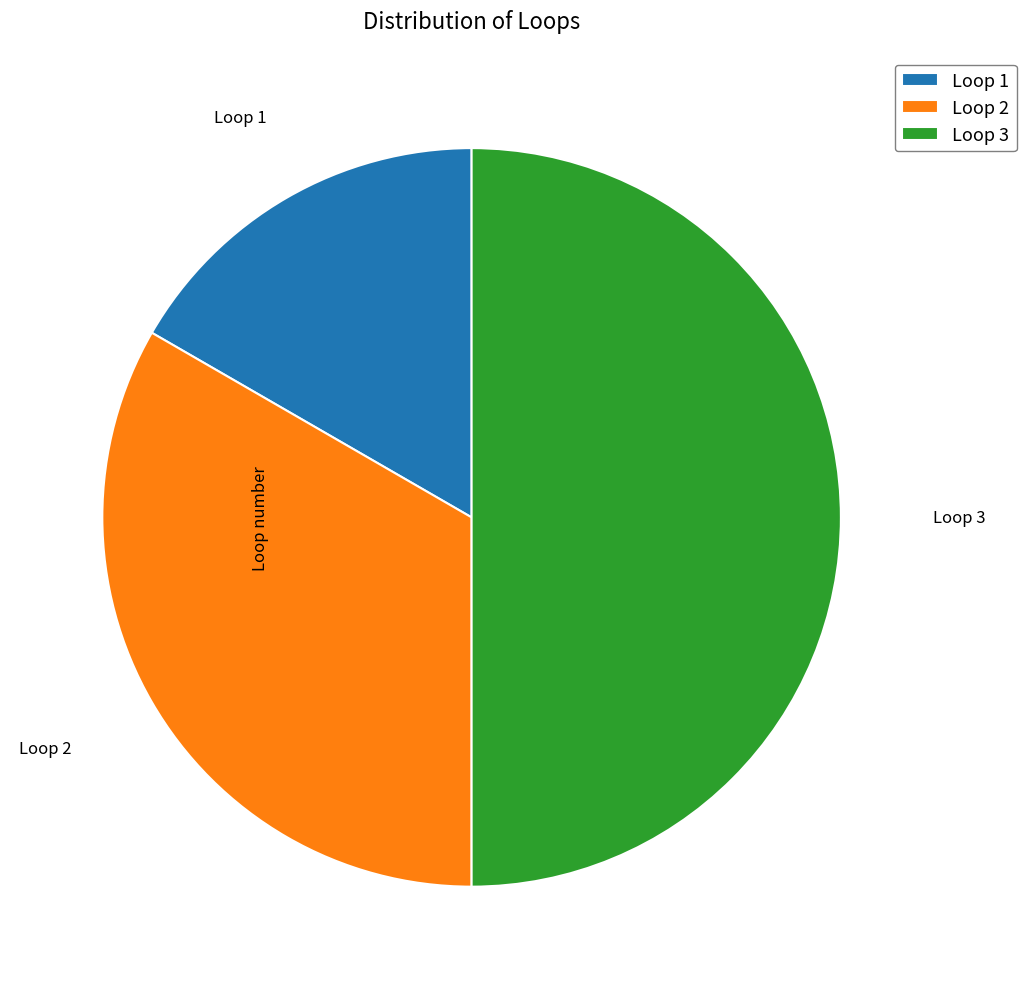

Which has a higher value, Loop 3 or Loop 2?

Loop 3